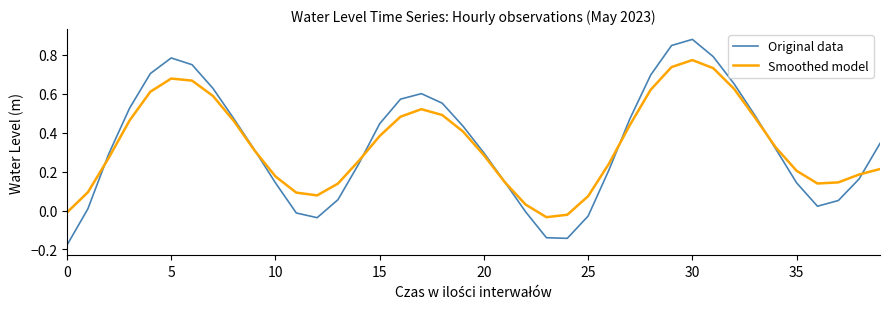

Which series has the widest spread of values?

Original data